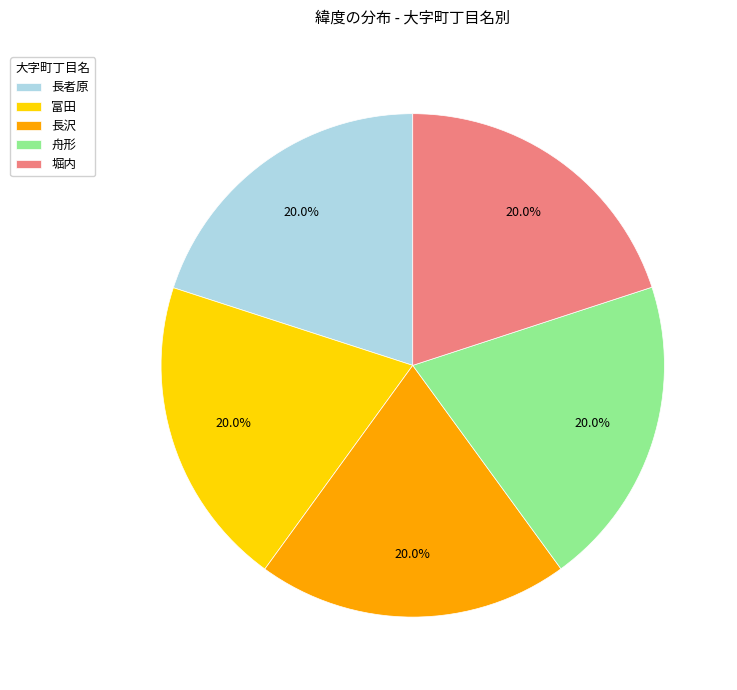

What percentage is the 長沢 slice, to the nearest percent?

20%